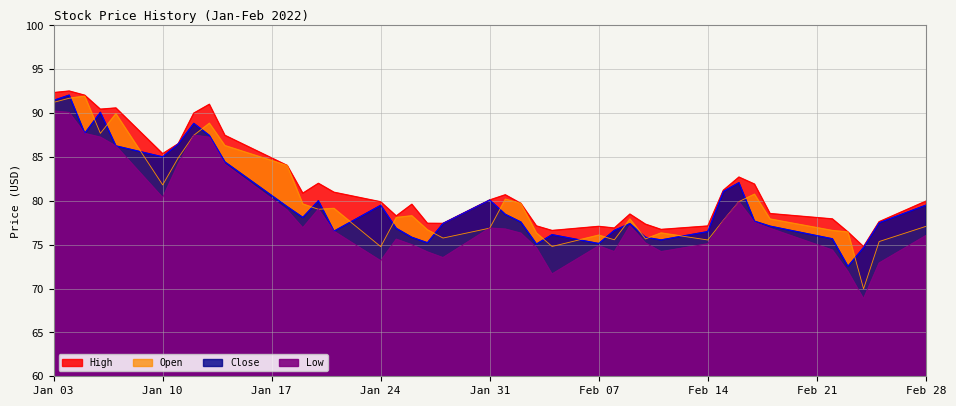

In Open, how many points are lower than both neighbors (excluding endpoints)?

10